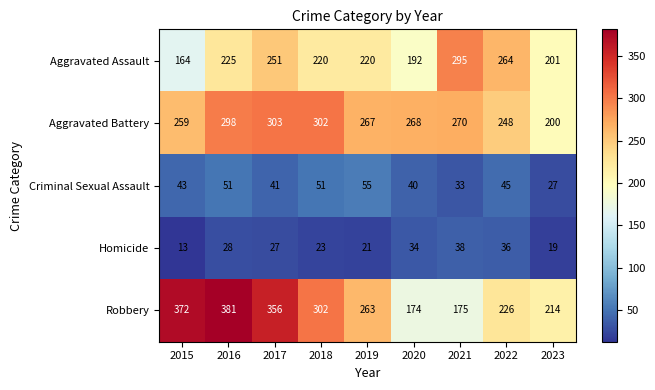

At which label does Robbery first exceed 263?

2015